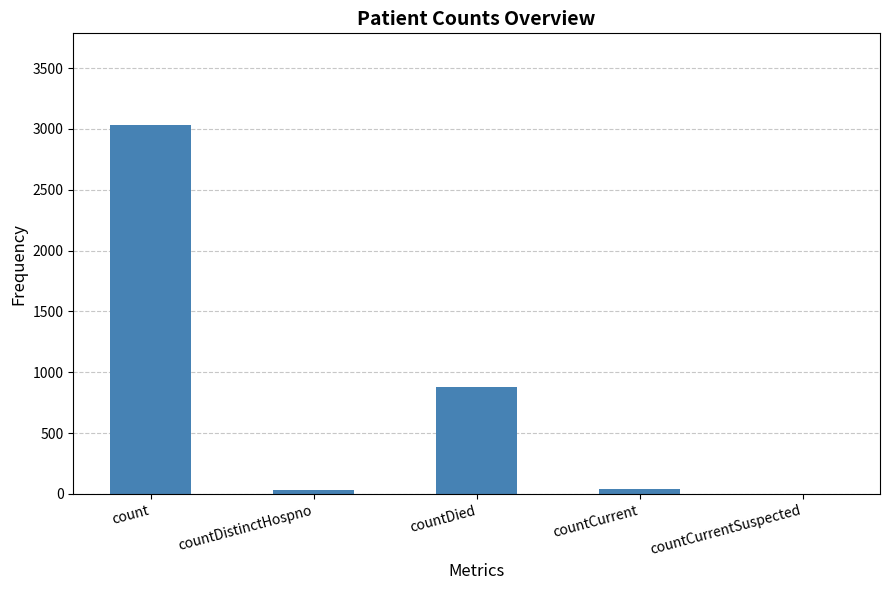

What is the greatest value displayed?

3028